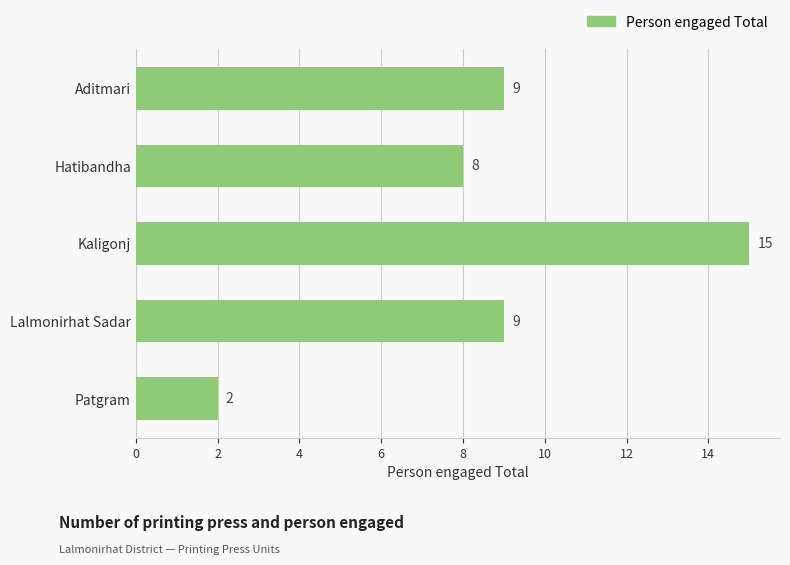

True or false: the data shows 3 at Hatibandha.

False